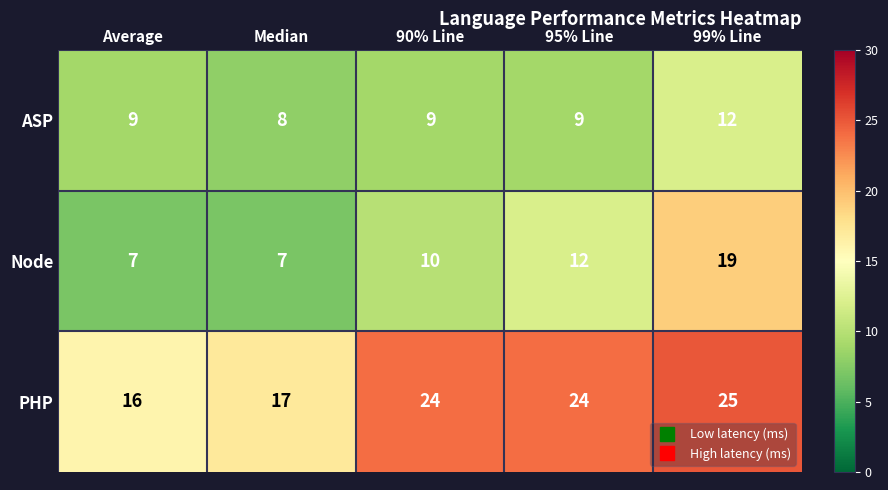

What is the difference between the PHP values at 90% Line and Median?

7